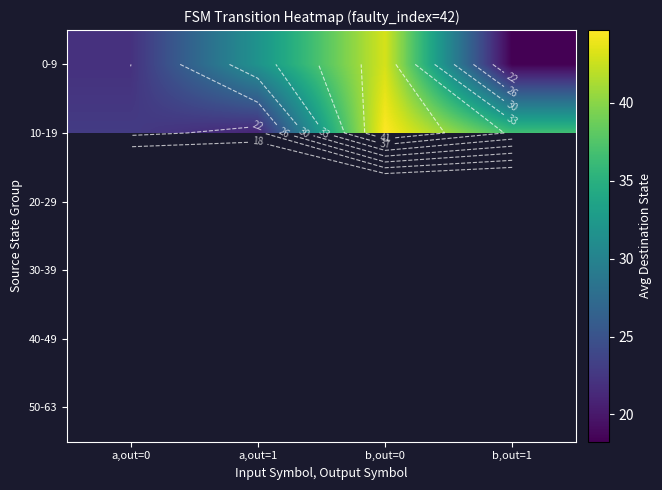

Which series has the widest spread of values?

0-9